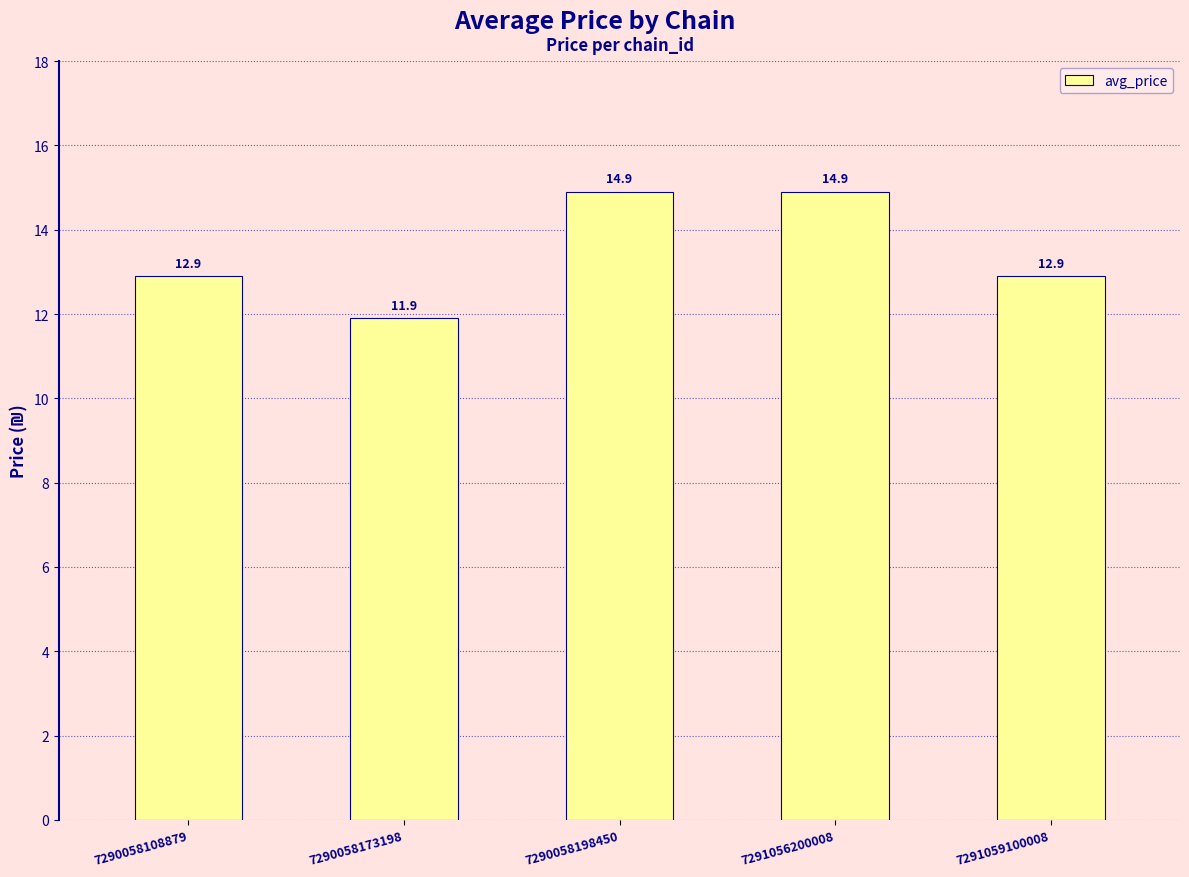

True or false: the data shows 14.9 at 7290058198450.

True